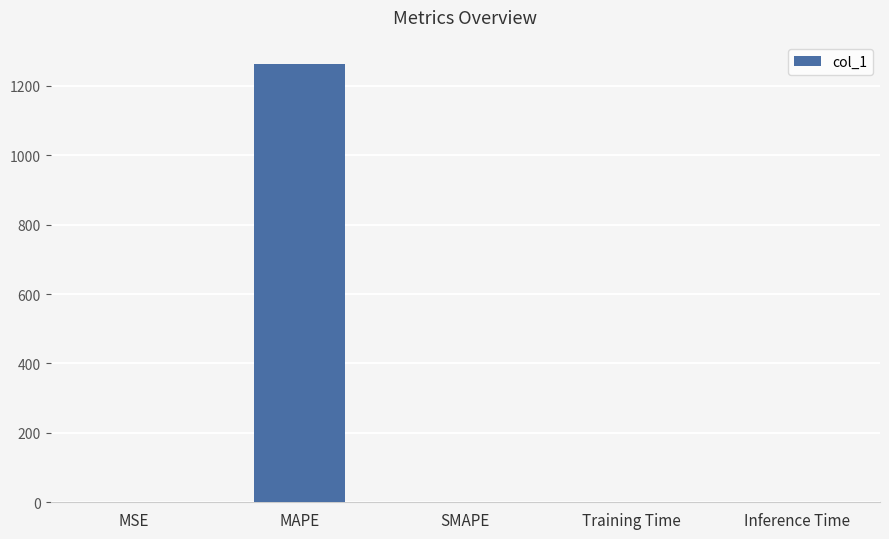

What is the sum of the values at Training Time and MAPE?

1263.9